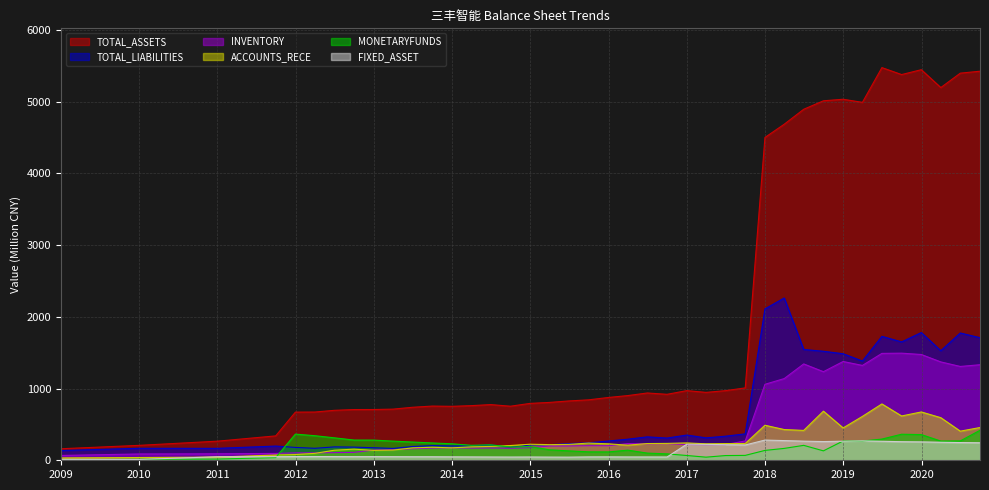

Which category has the highest value in the ACCOUNTS_RECE series?

2019-06-30